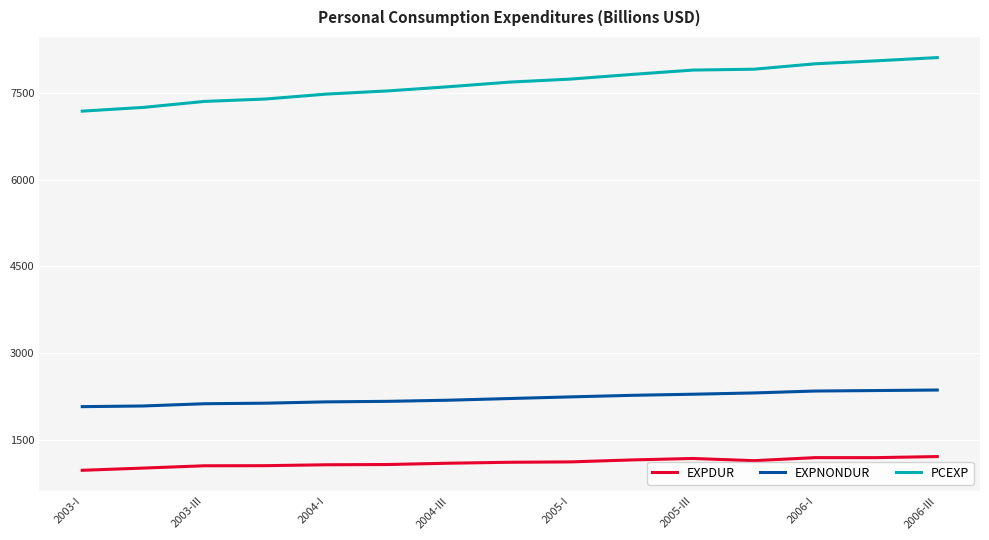

List the series in order of their overall mean, lowest first.

EXPDUR, EXPNONDUR, PCEXP